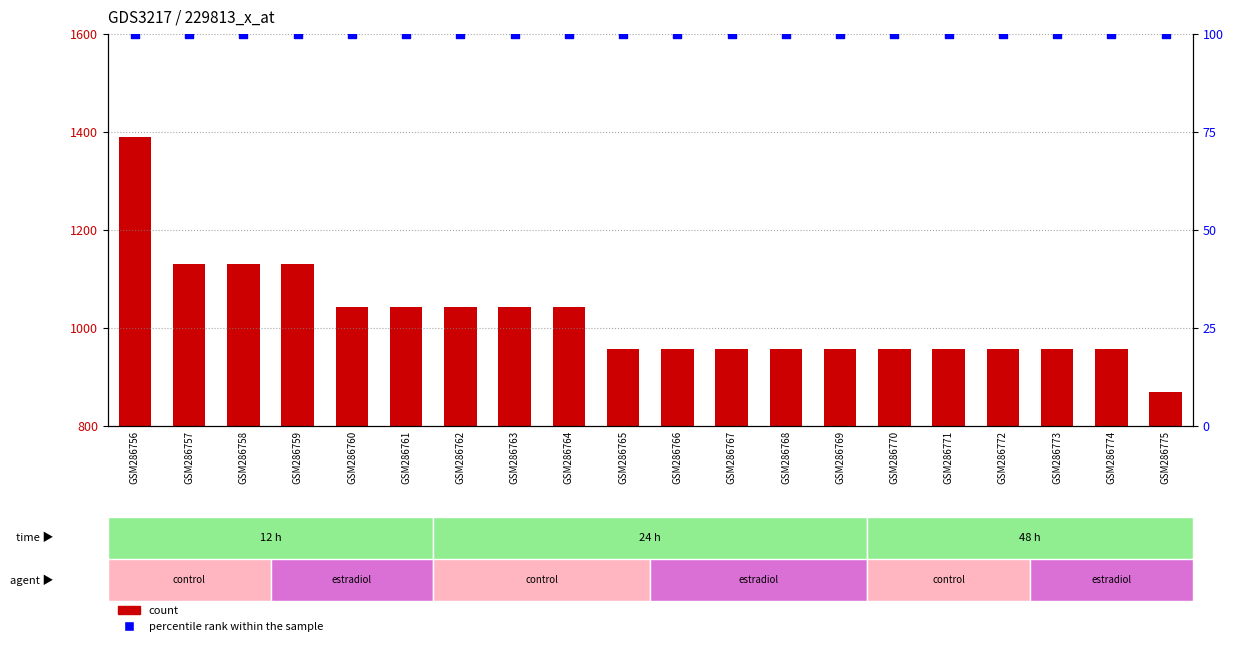

What is the total value across all series at GSM286769?

1056.7